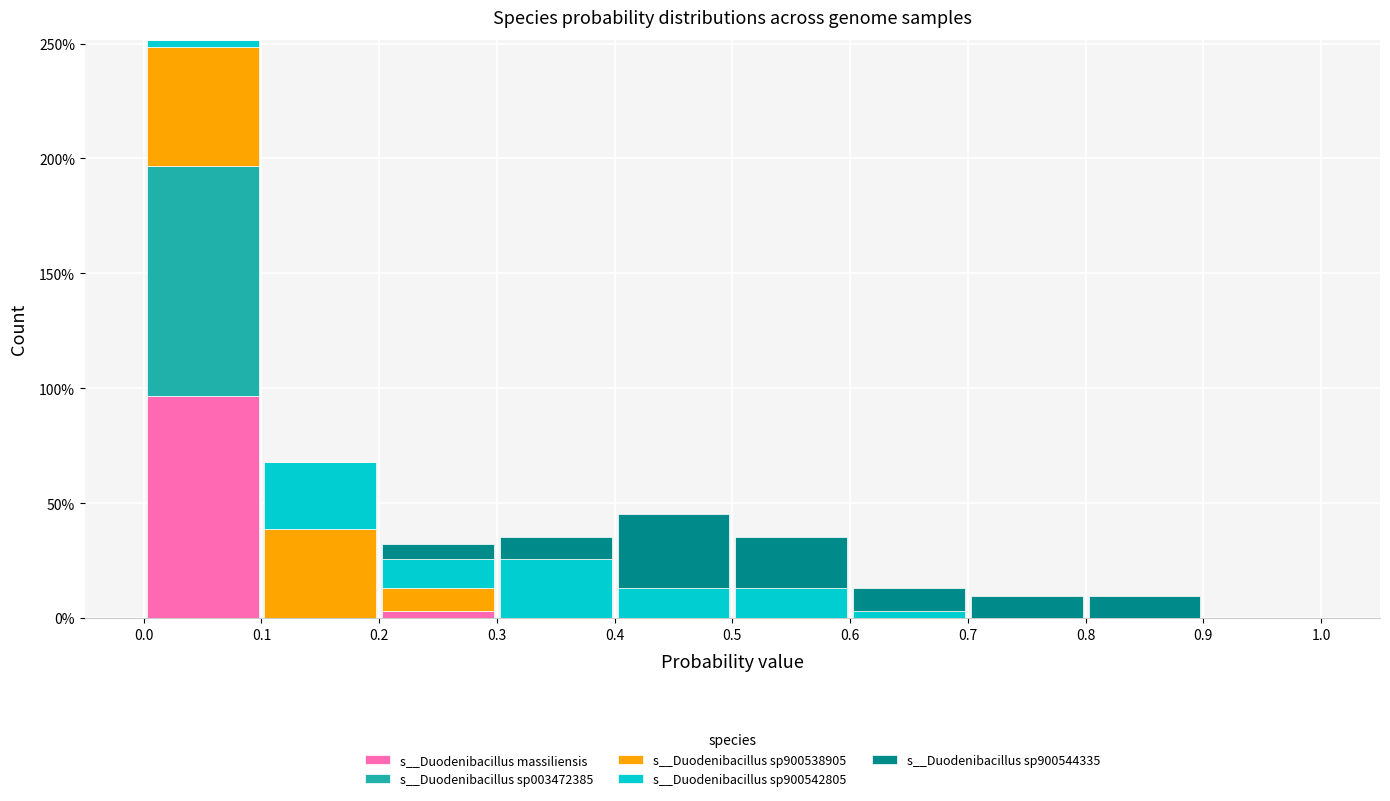

What is the total height of the stacked bar covering 0.6 to 0.7 on the x-axis? The values are not printed on the chart, so give them approximately, as read against the axis.

15